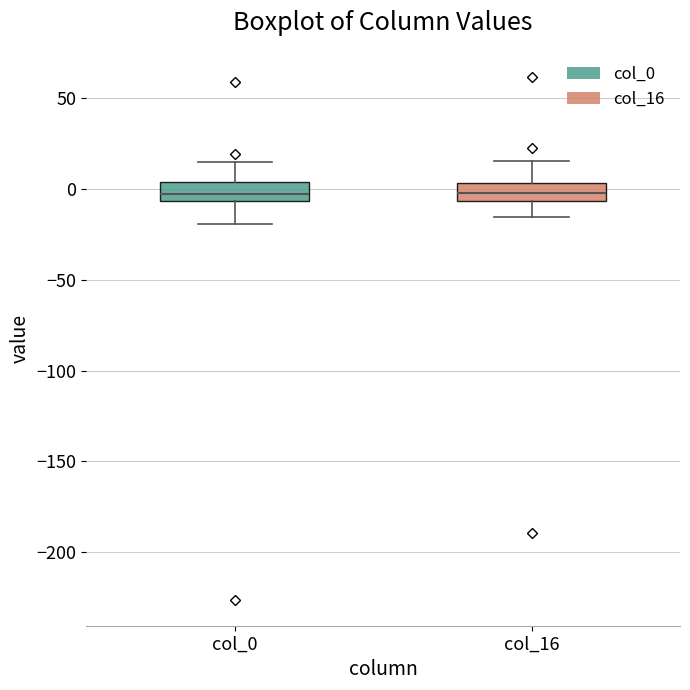

Where is the upper edge of the box for col_0 on the y-axis? The values are not printed on the chart, so give them approximately, as read against the axis.

5